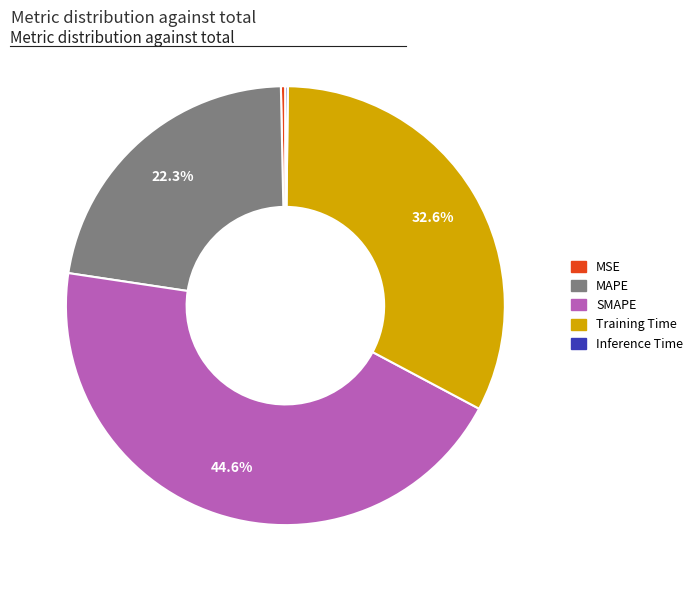

Is it true that SMAPE is 45% of the pie?

True